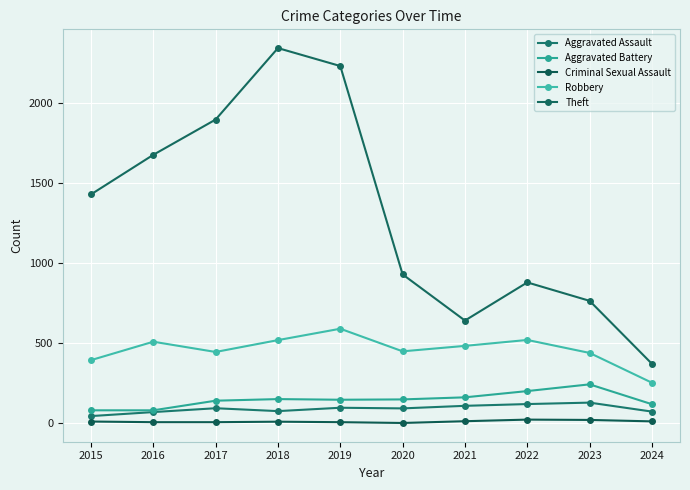

Which category has the highest value across all series?

2018